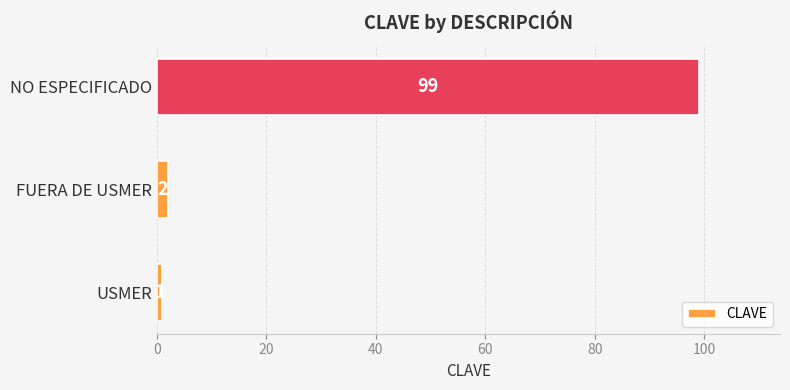

Are the bars horizontal?

Yes